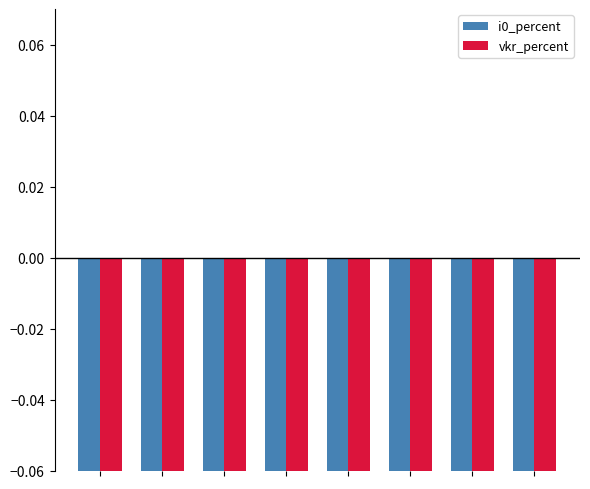

Which series has the widest spread of values?

vkr_percent